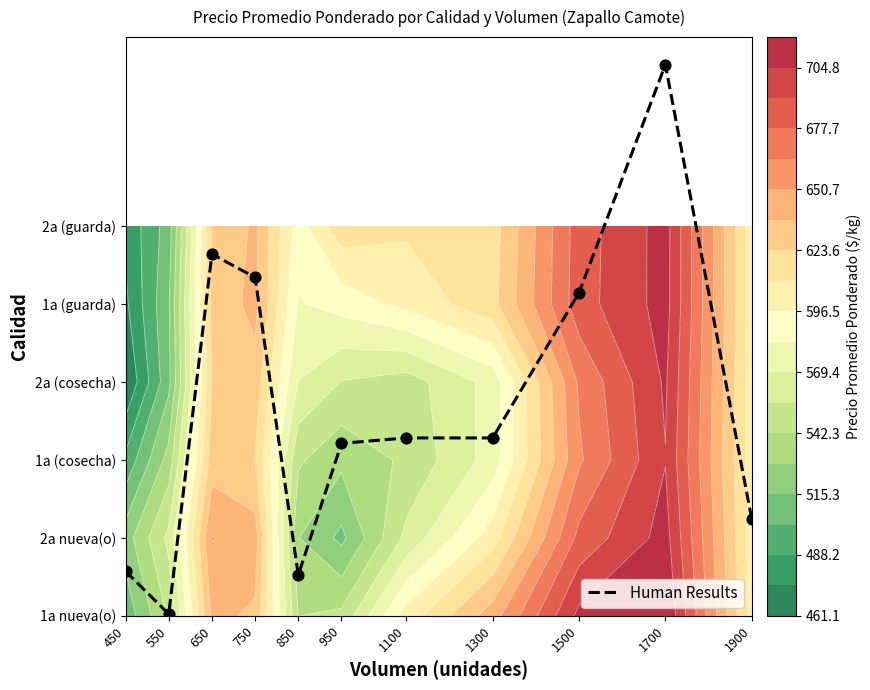

The chart shows a value of 6.5 at 650. True or false?

False